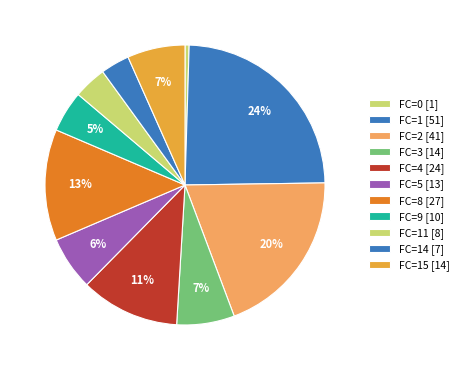

Count the number of slices in the pie.

11